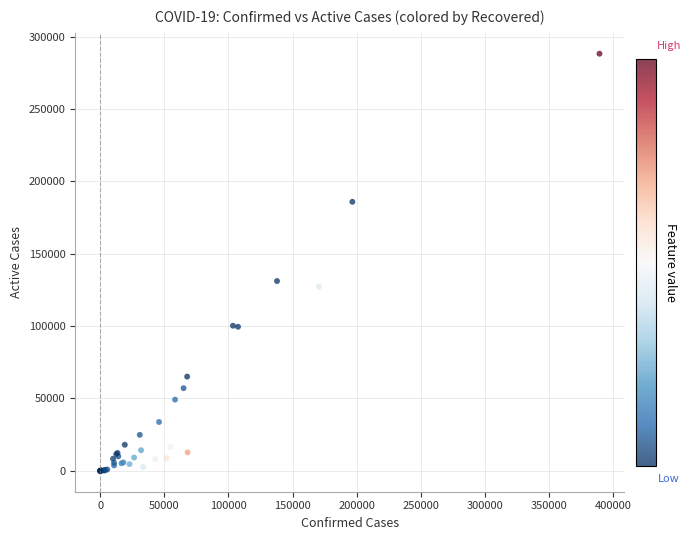

What Y value in the scatter plot is closest to 144071?

131118